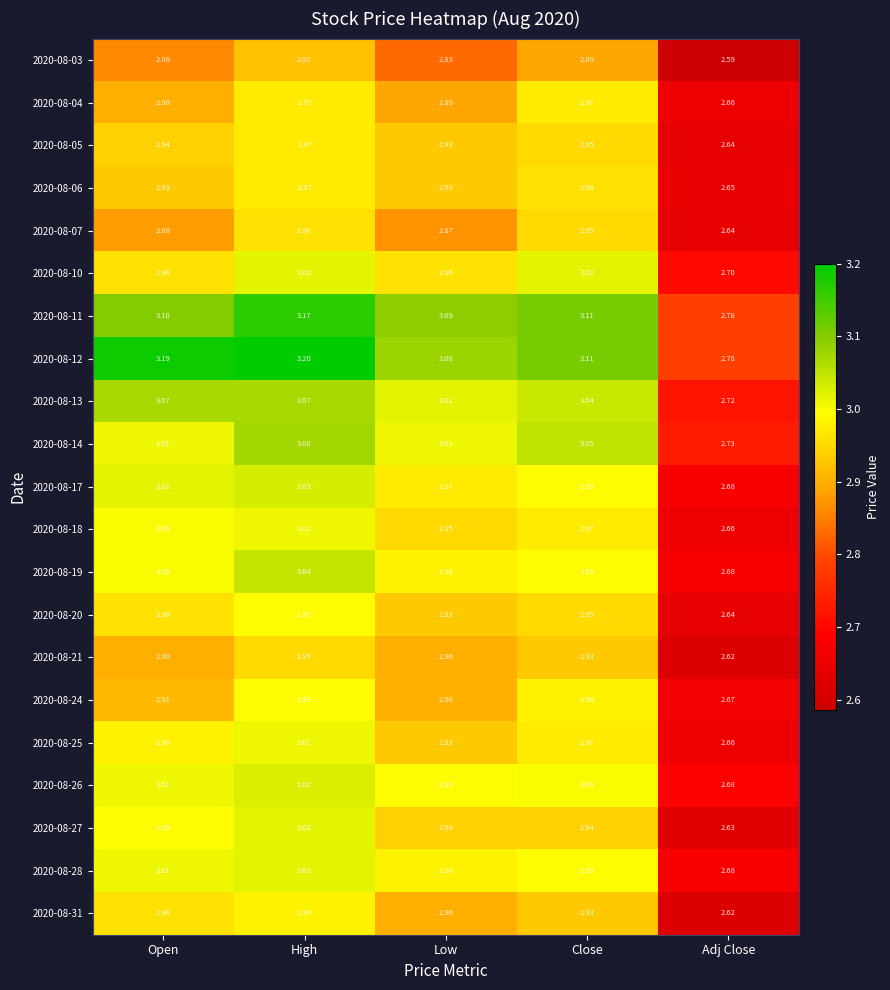

At which category is the sum across all series the highest?

High